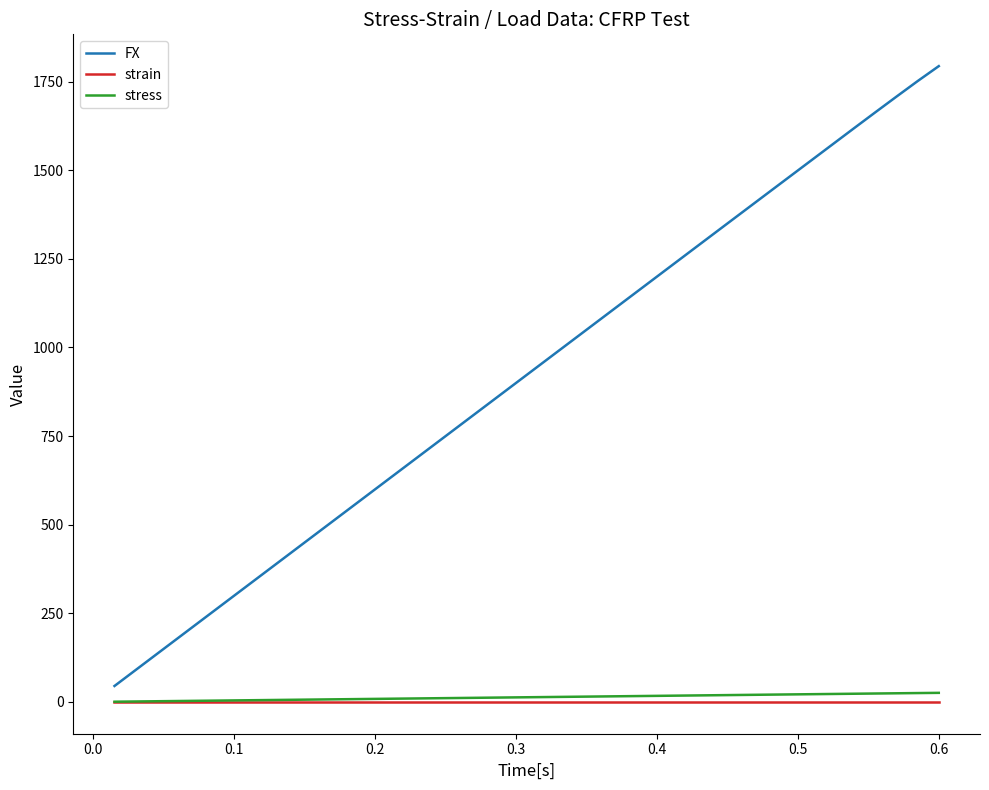

What is the highest value of the FX series?

1793.7